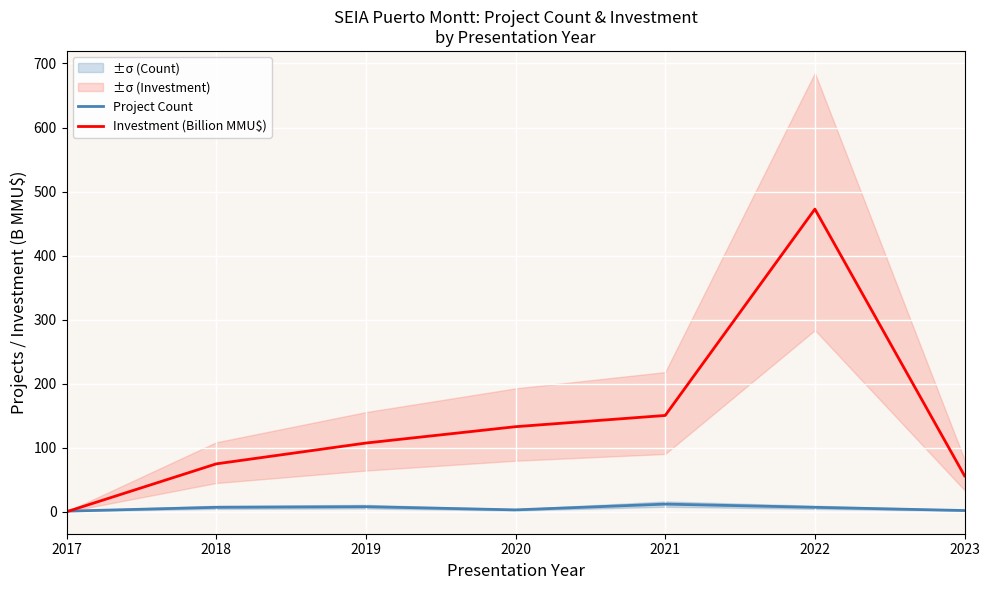

What is the sum of the Investment (Billion MMU$) values at 2018 and 2021?

225.3